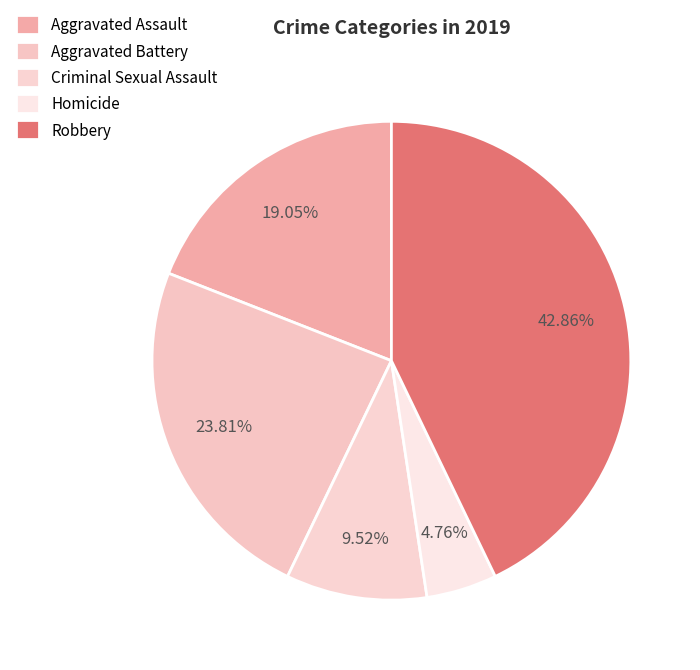

To the nearest percent, what is the average slice percentage?

20%